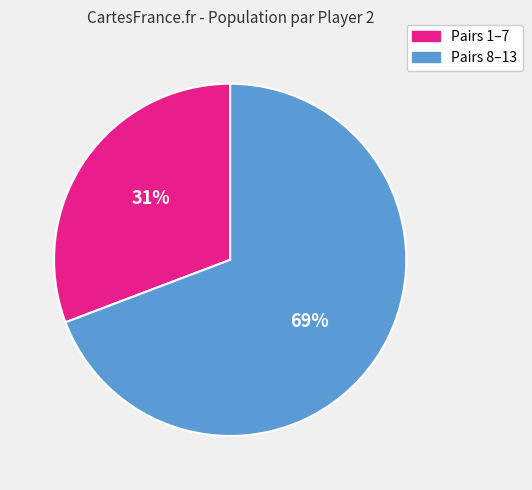

Is there any slice that represents more than half of the pie?

Yes